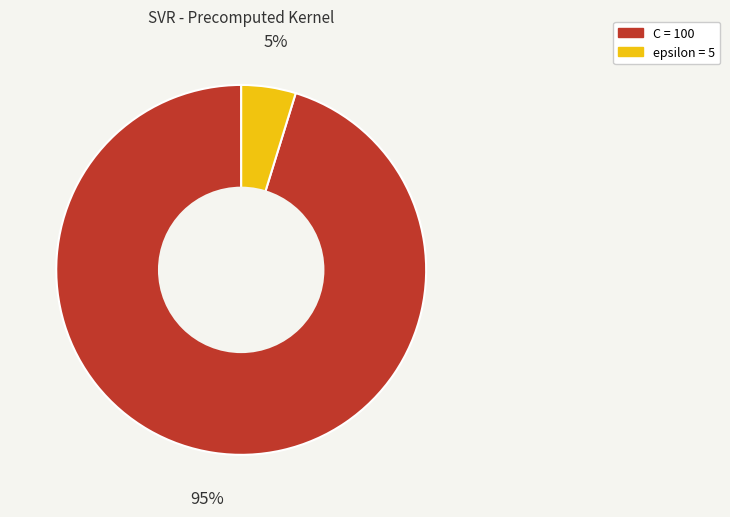

How many segments does this pie chart have?

2